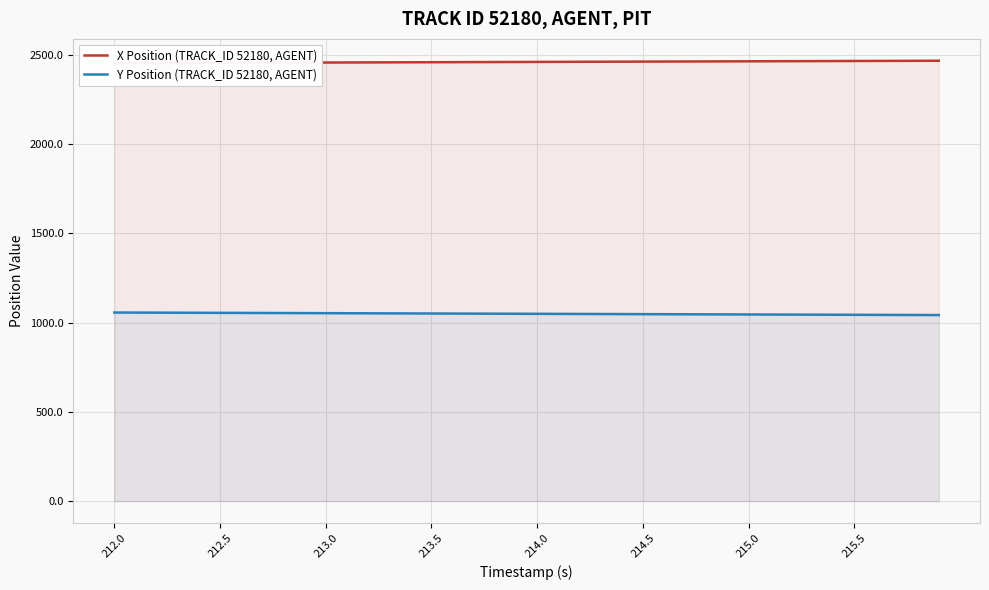

What is the value of the Y Position (TRACK_ID 52180, AGENT) point at the 3rd from the left?

1055.4